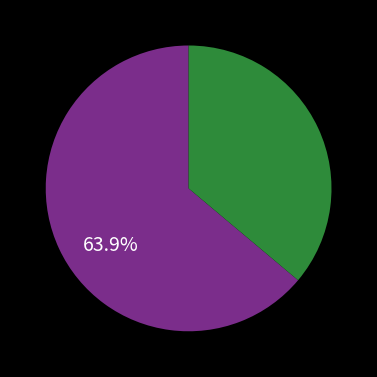

Is there any slice that represents more than half of the pie?

Yes